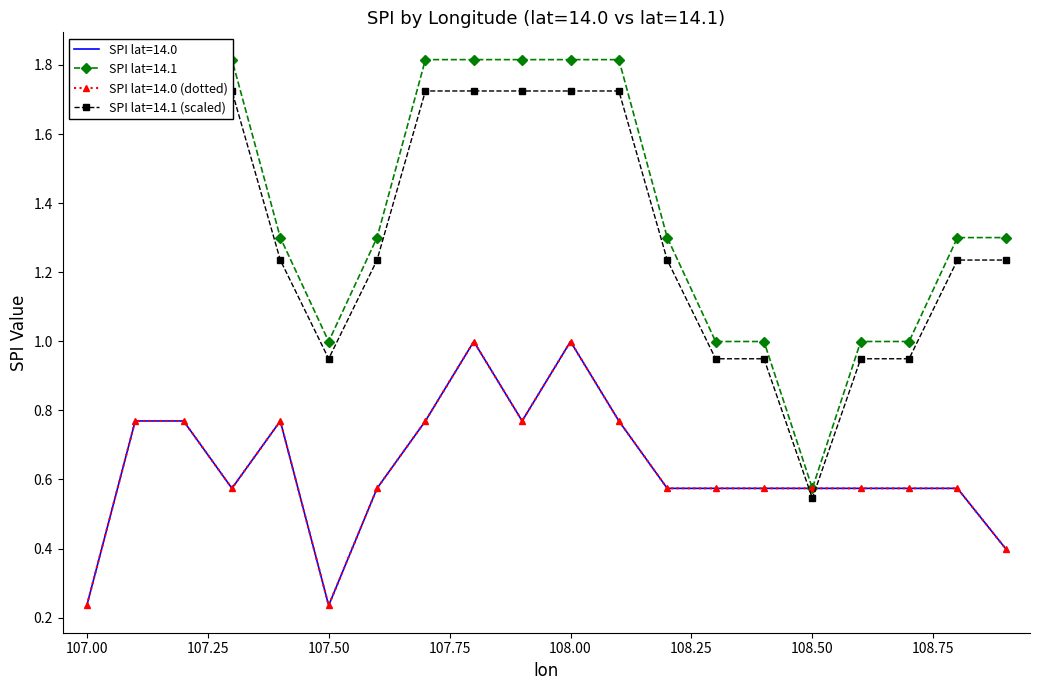

In mean_spi_by_lat, how many points are lower than both neighbors (excluding endpoints)?

3